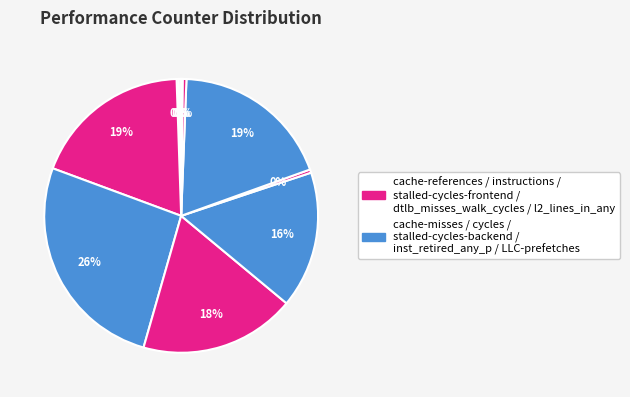

To the nearest percent, what is the difference between the largest and smallest slice percentages?

26%